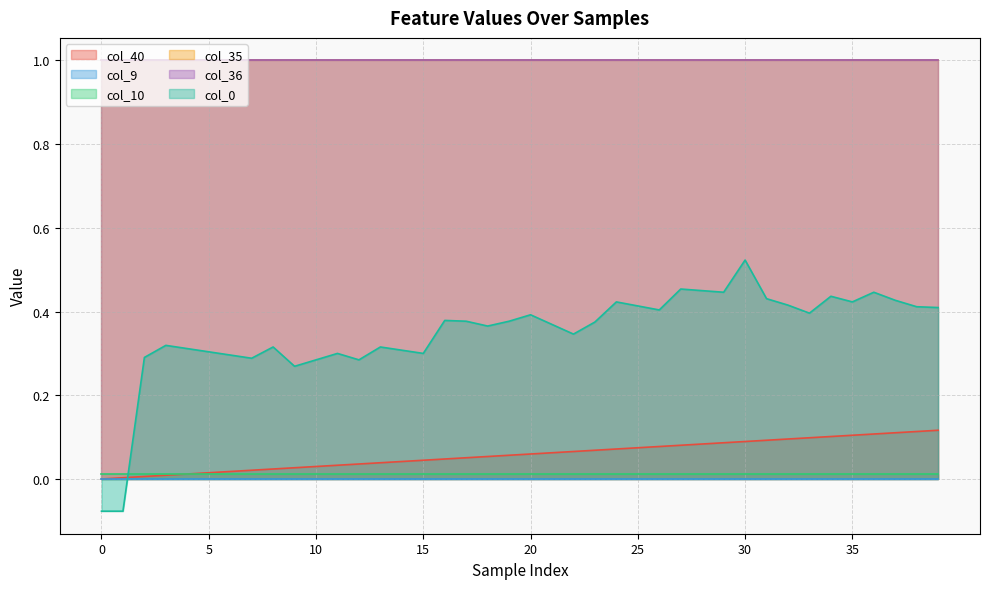

What is the difference between the maximum and minimum values in the col_0 series?

0.6